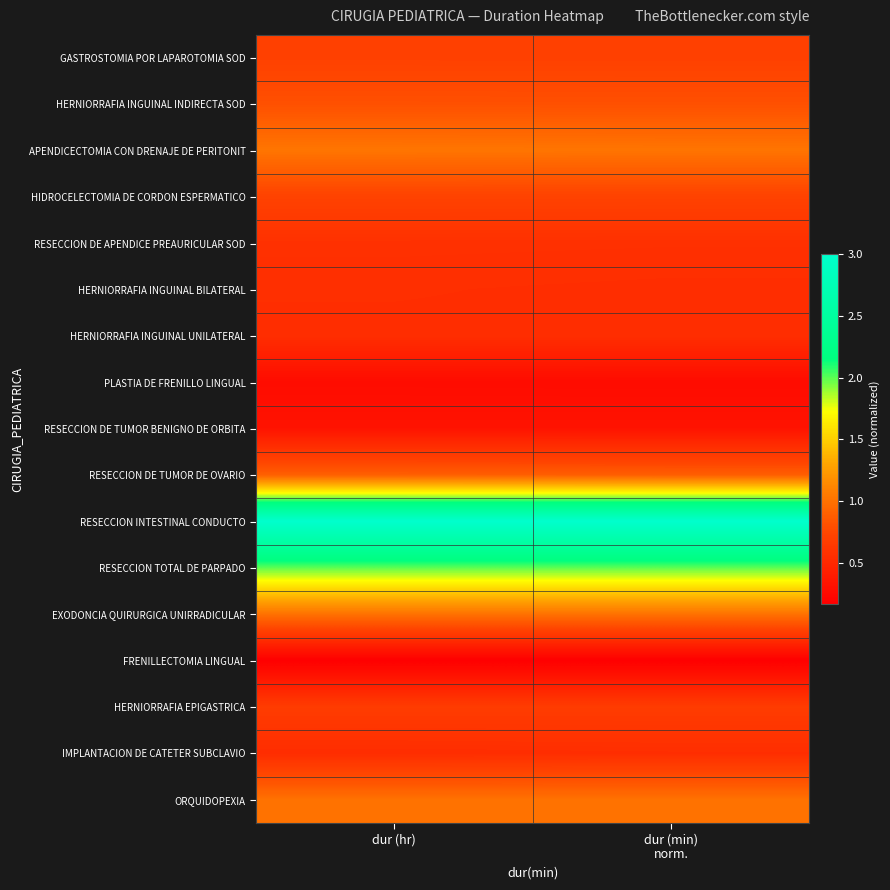

Which label corresponds to the smallest value in the chart?

dur (hr)